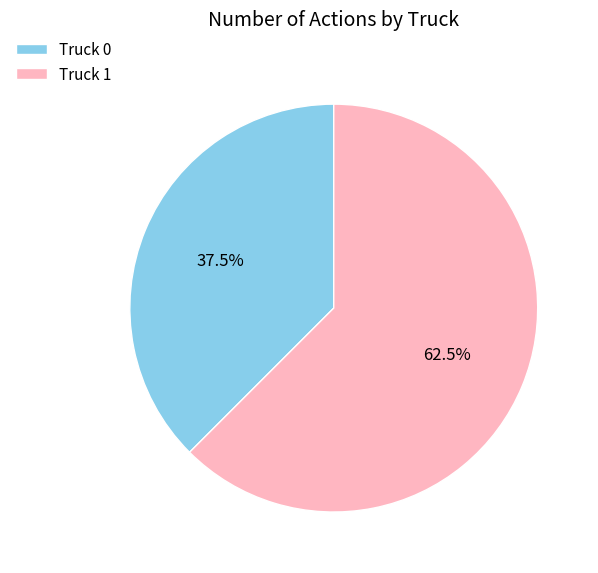

Which slice is the largest?

Truck 1